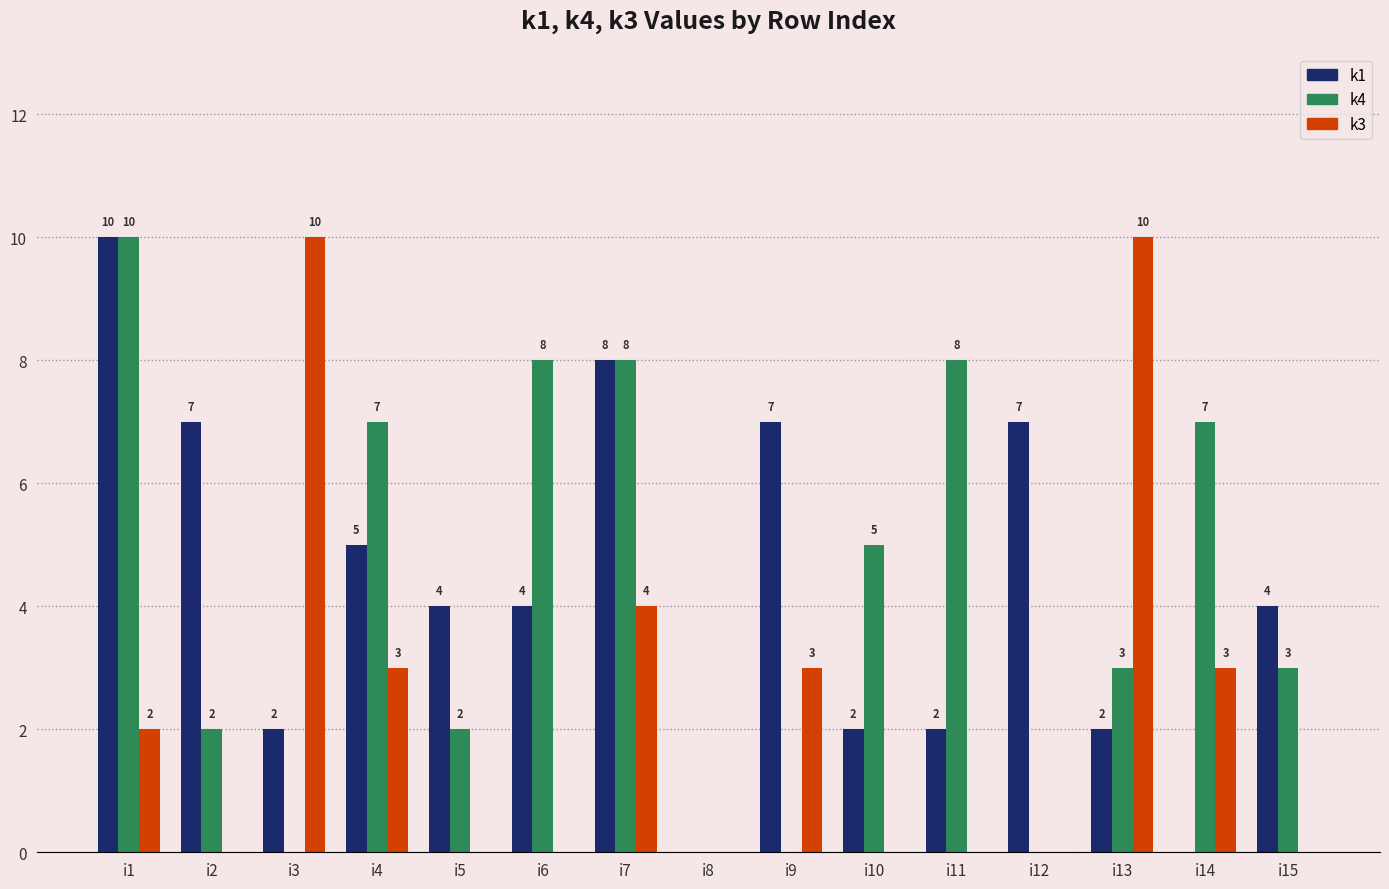

True or false: k1 has a value of 3 at i13.

False